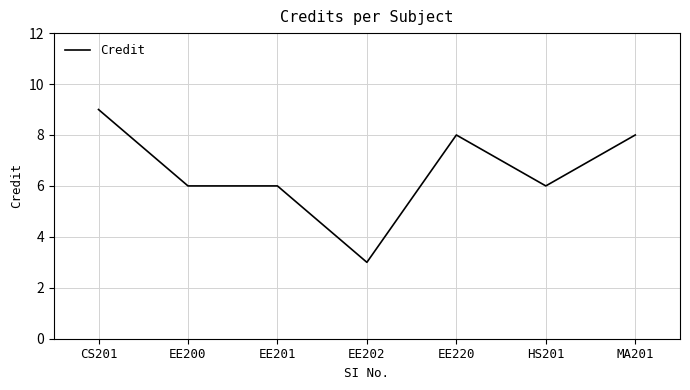

Reading left to right, list all the values displayed in this chart.

CS201=9	EE200=6	EE201=6	EE202=3	EE220=8	HS201=6	MA201=8